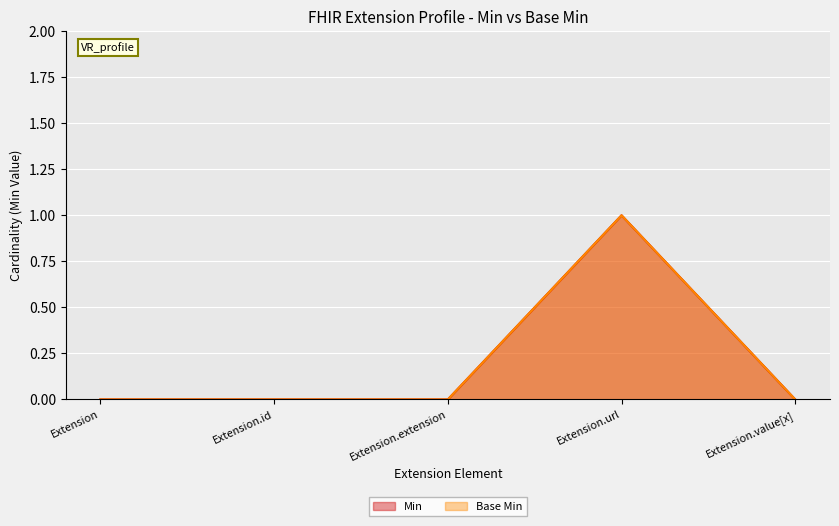

Is it true that Min equals 1 at Extension.url?

True